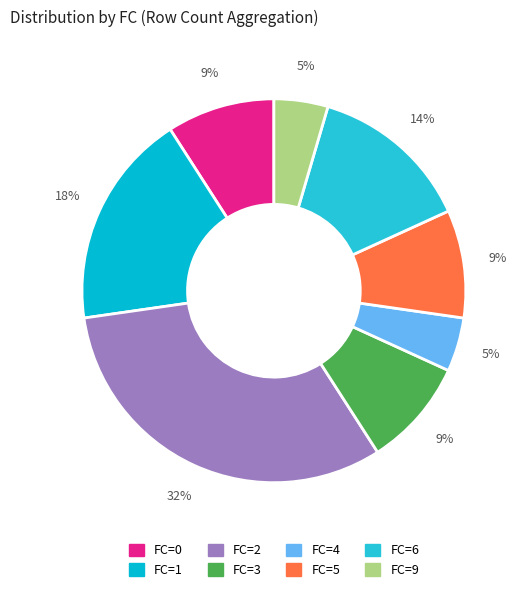

Does FC=5 account for over 50% of the chart?

No